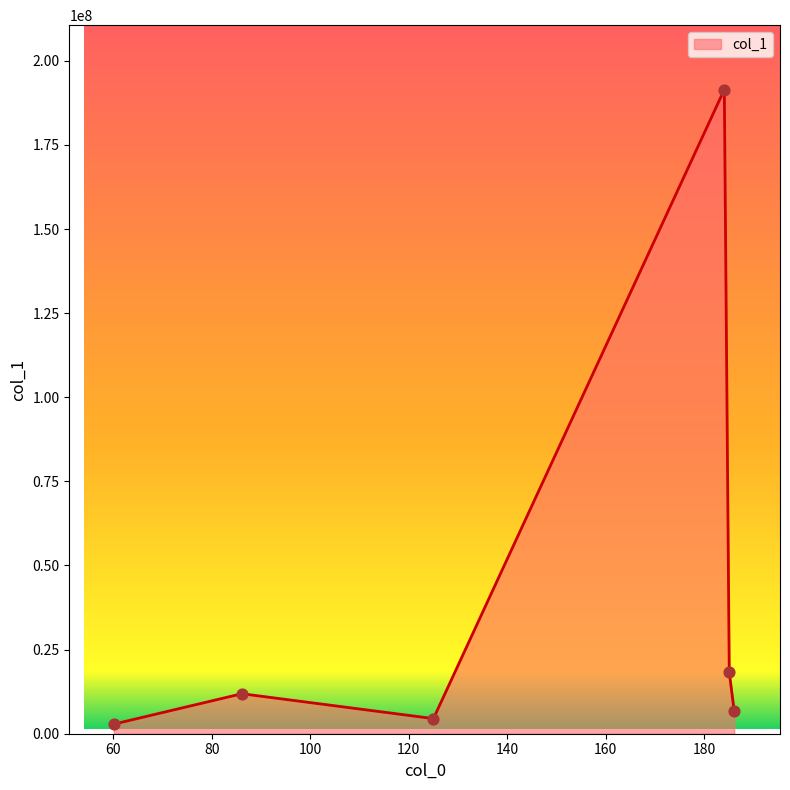

What is the average value?

39290577.5